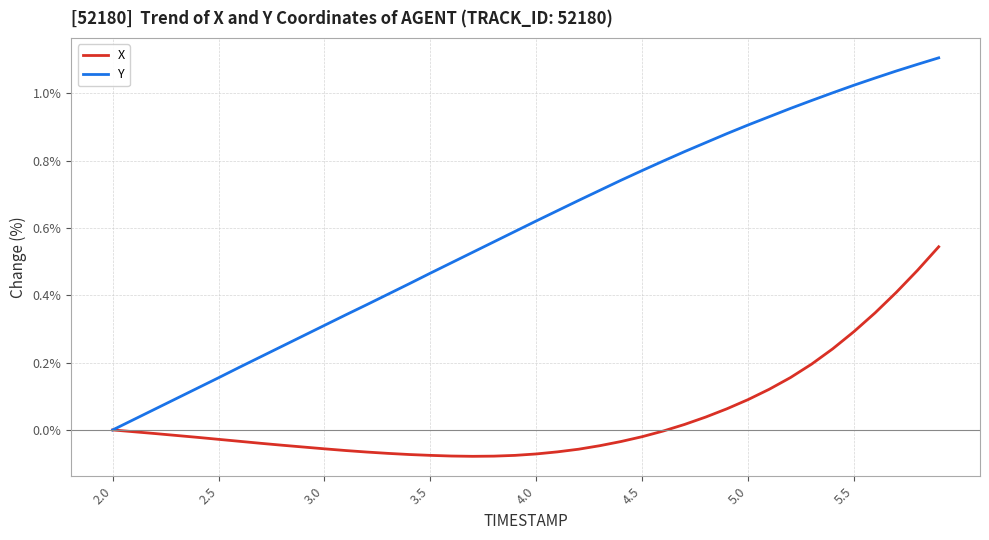

Which series has the largest total across all categories?

Y